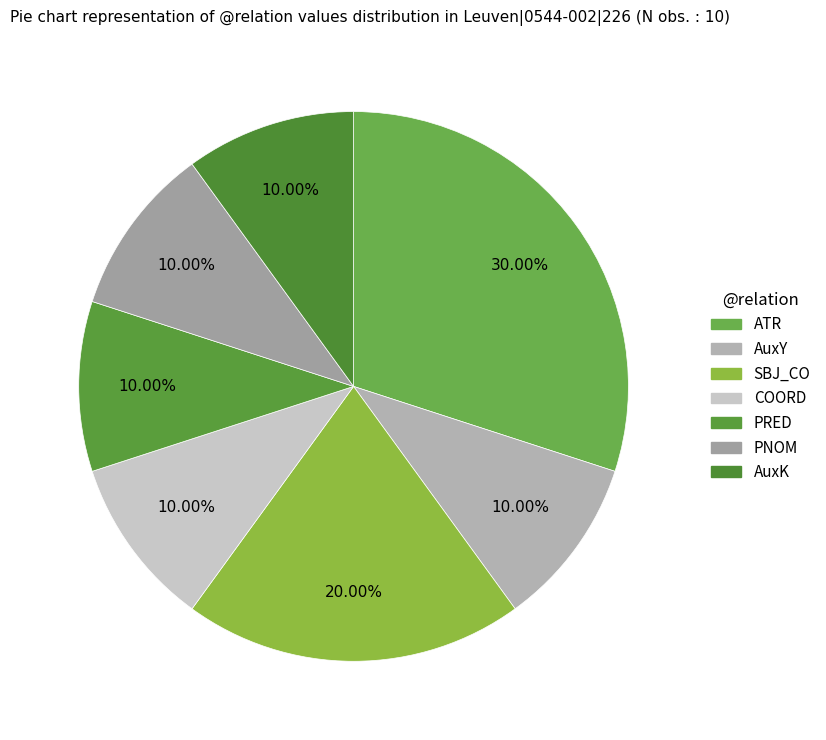

What is the change in value from SBJ_CO to AuxK?

-1